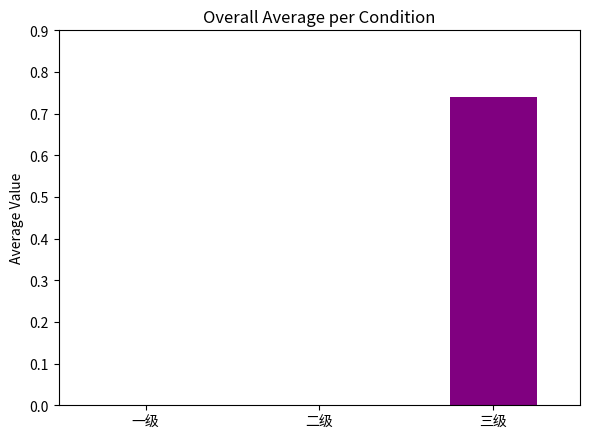

How many distinct data groups are displayed?

1